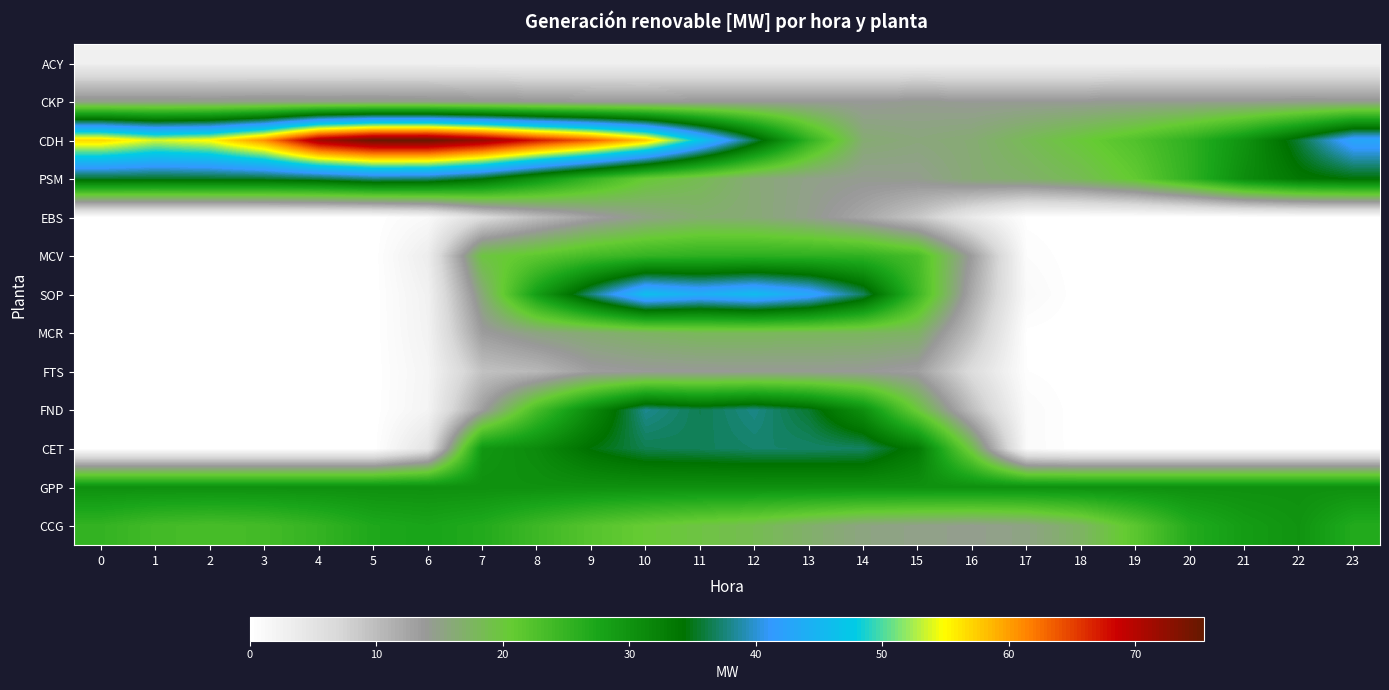

What is the total value across all series at 19?

112.6